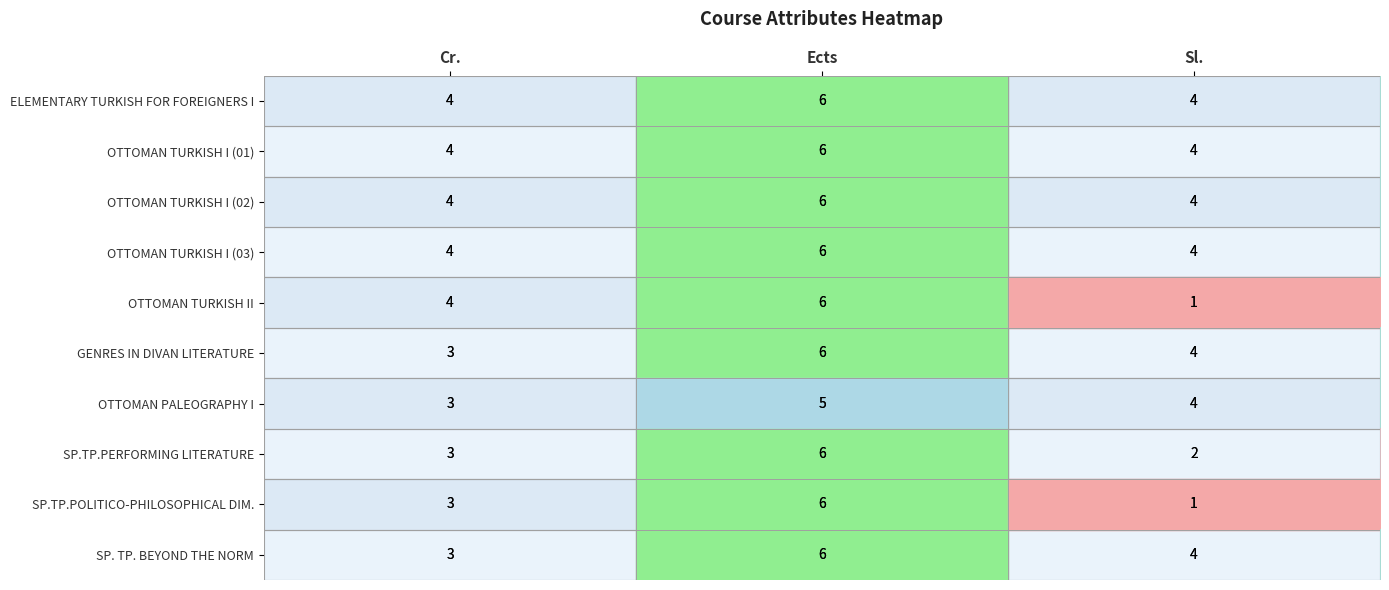

What is the difference between the SP.TP.PERFORMING LITERATURE values at Cr. and Ects?

3